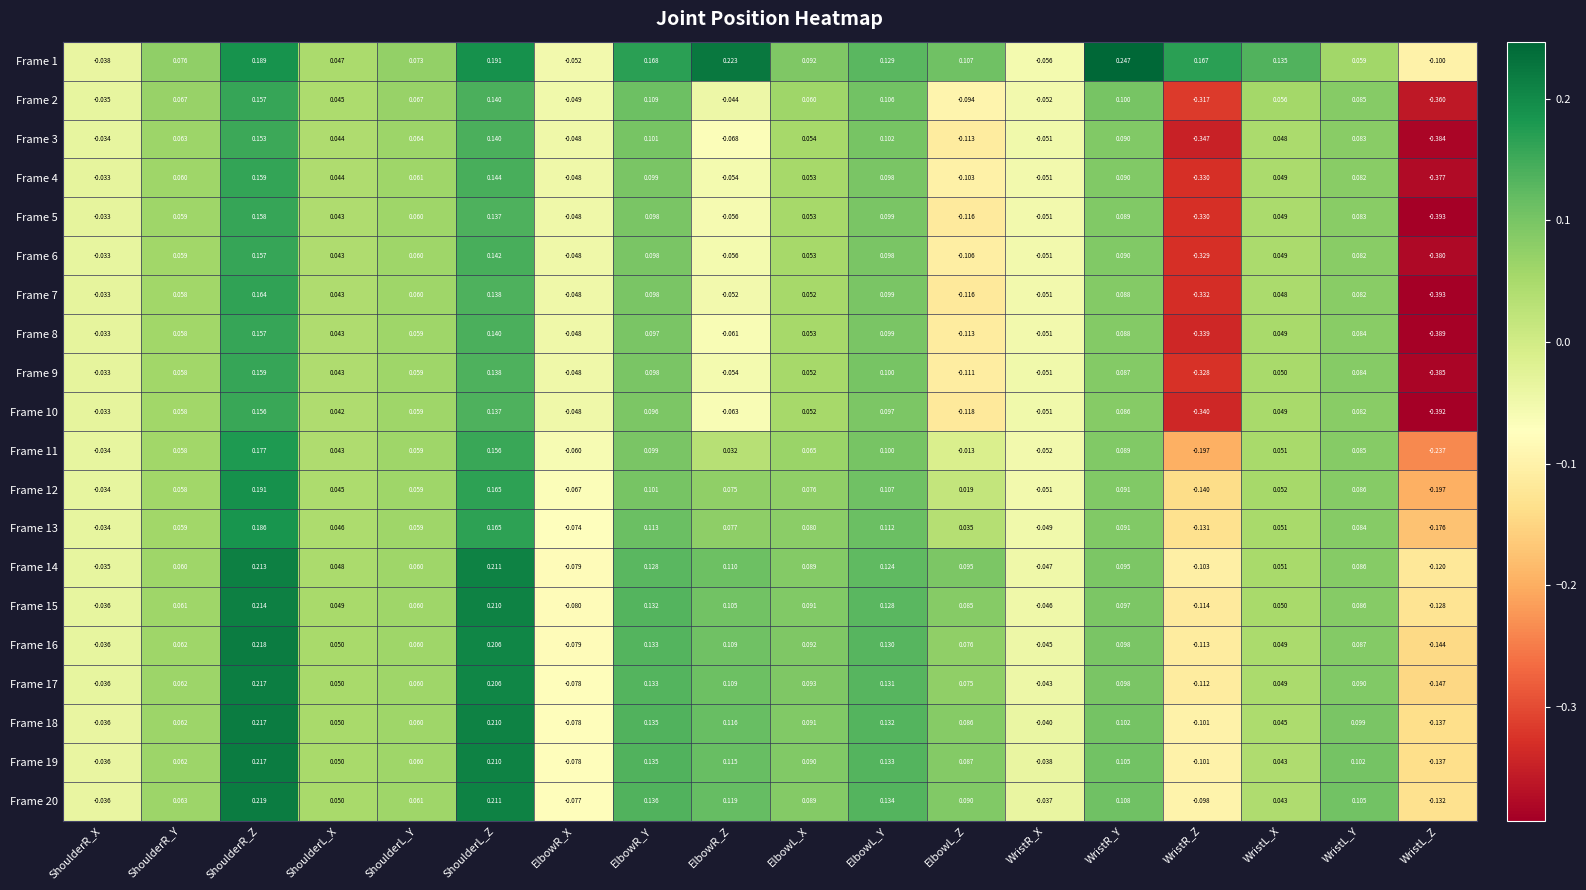

Is the value of Frame 12 at ElbowR_Z greater than the value of Frame 9 at ShoulderR_Y?

Yes